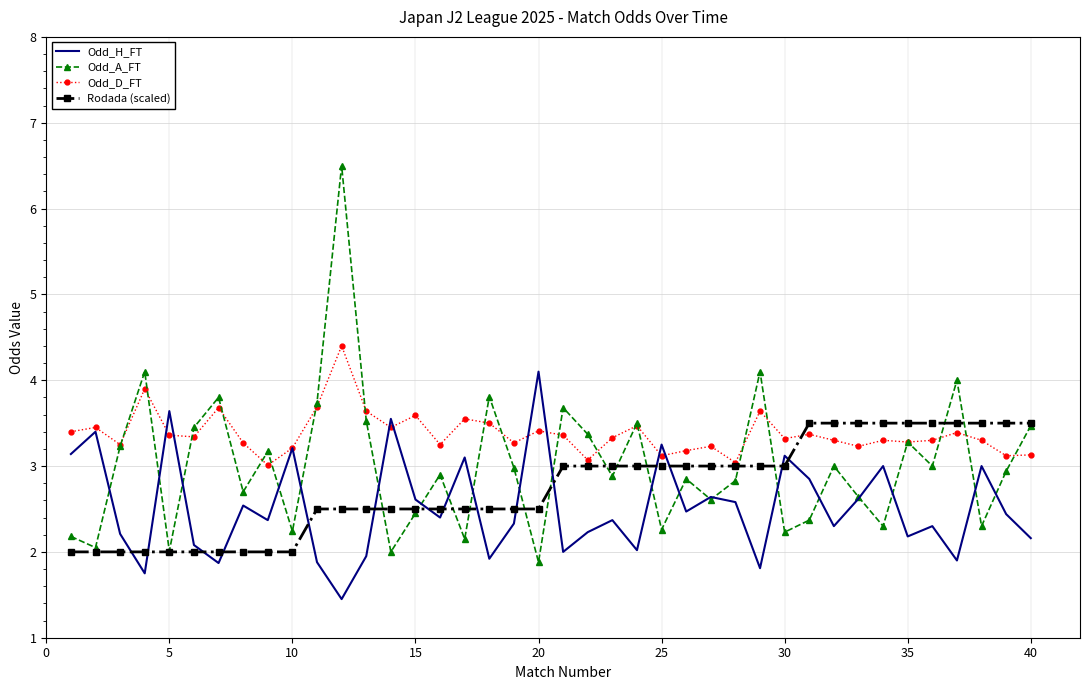

Rank the series by their maximum value, from highest to lowest.

Odd_A_FT, Odd_D_FT, Odd_H_FT, Rodada (scaled)